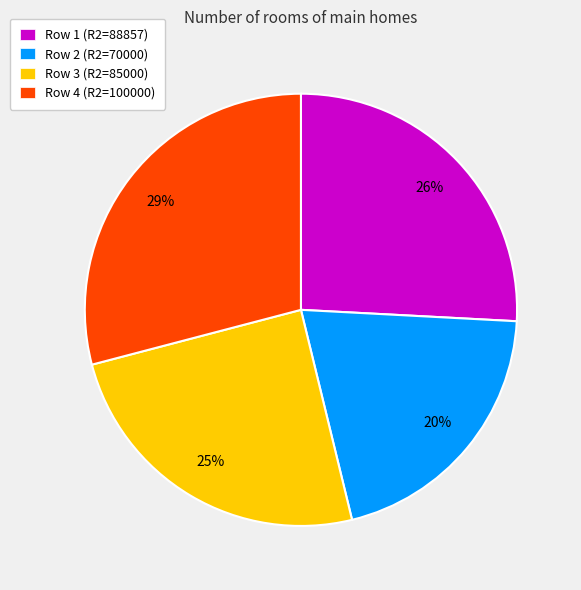

What is the ratio of the value at Row 4 (R2=100000) to the value at Row 3 (R2=85000)?

1.2